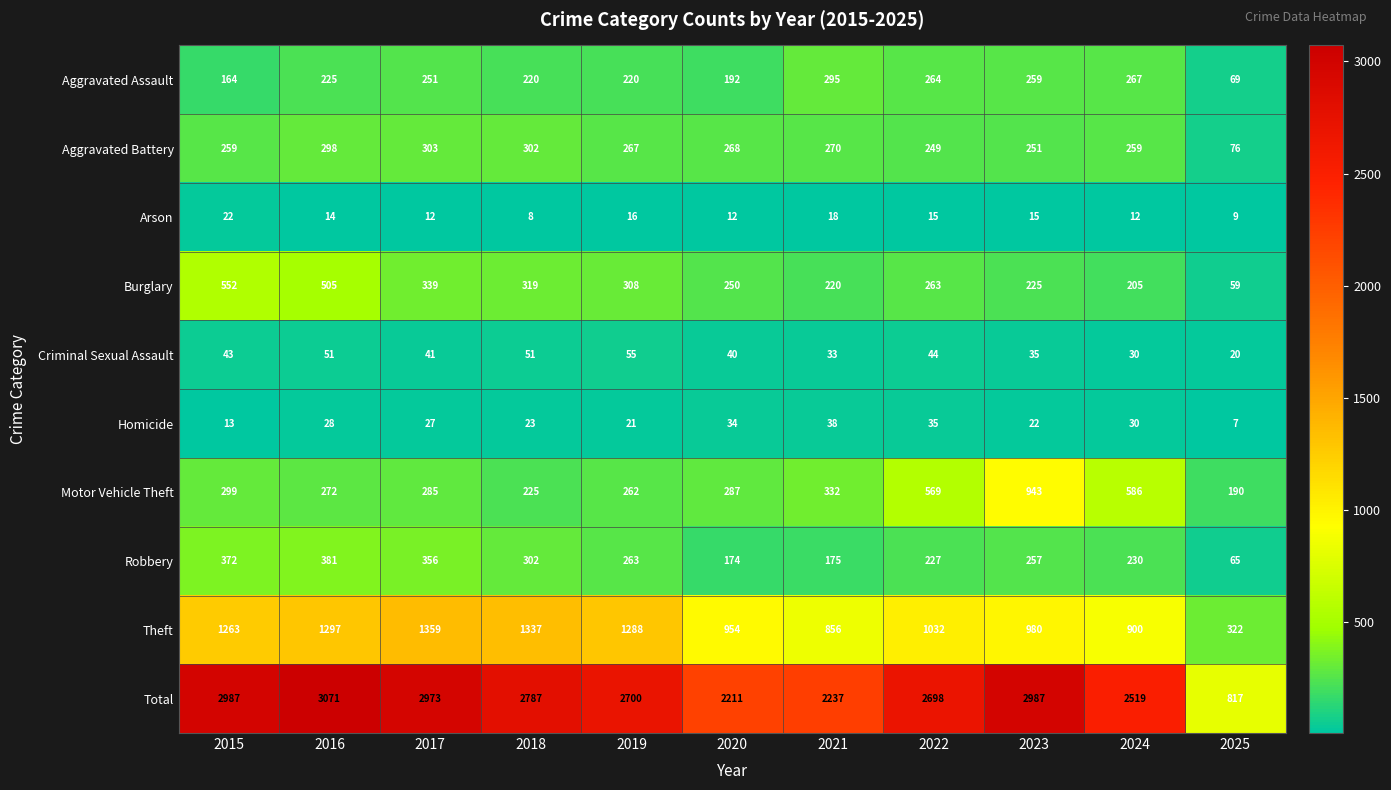

What is the difference between the highest and lowest values at 2022?

2683